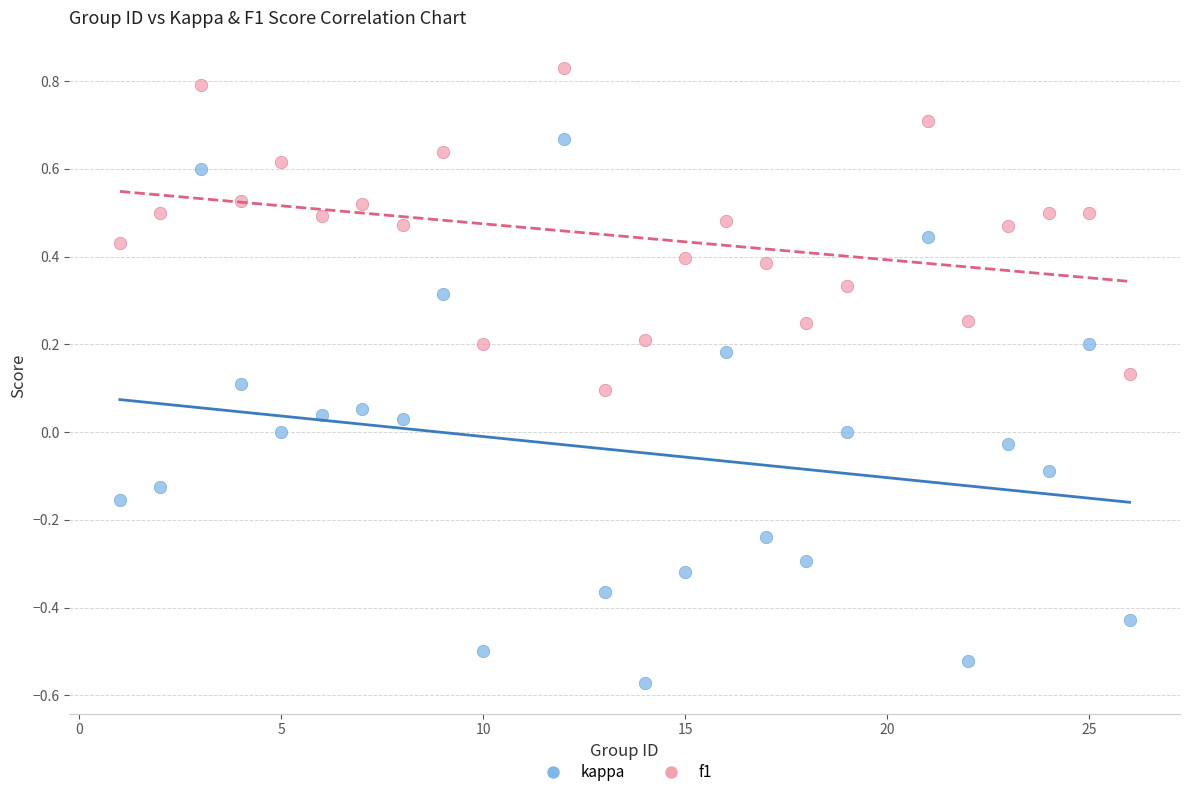

Across all data points, what is the range of Y values (max minus min)?

1.4